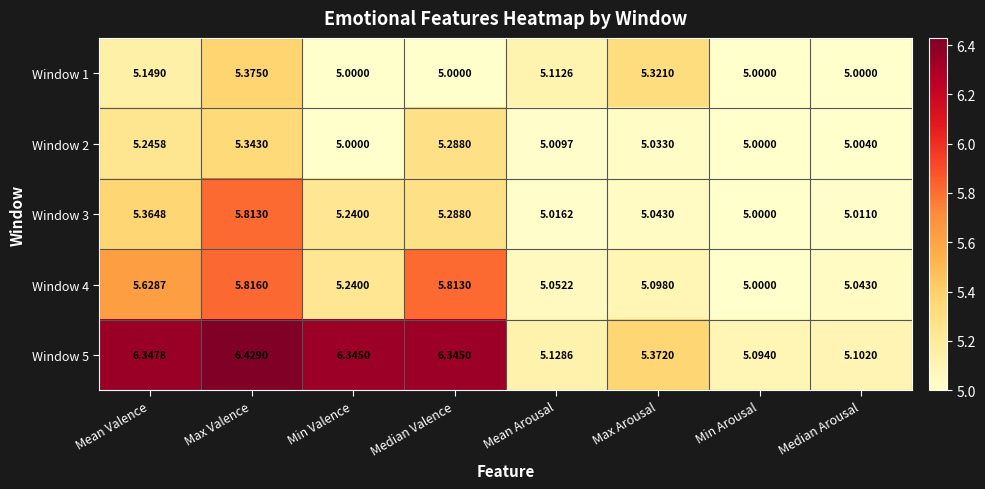

Which category has the highest value in the Window 5 series?

Max Valence